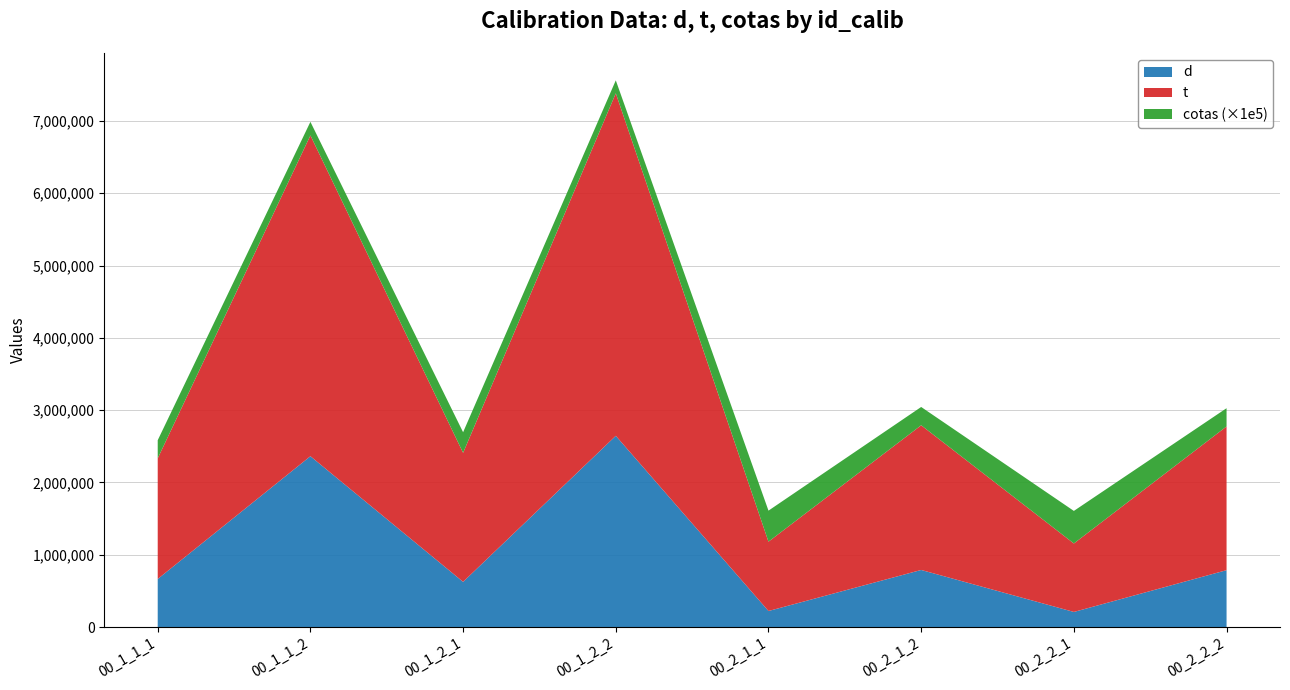

Reading left to right, transcribe all the data shown in this chart.

d: 00_1_1_1=666077.6	00_1_1_2=2363422.8	00_1_2_1=626401.5	00_1_2_2=2645447.6	00_2_1_1=223293.0	00_2_1_2=790679.3	00_2_2_1=210264.3	00_2_2_2=787851.8
t: 00_1_1_1=1667904.0	00_1_1_2=4435547.0	00_1_2_1=1783880.0	00_1_2_2=4735761.0	00_2_1_1=958445.0	00_2_1_2=2000544.0	00_2_2_1=946613.0	00_2_2_2=1987259.0
cotas: 00_1_1_1=2.5	00_1_1_2=1.9	00_1_2_1=2.8	00_1_2_2=1.8	00_2_1_1=4.3	00_2_1_2=2.5	00_2_2_1=4.5	00_2_2_2=2.5